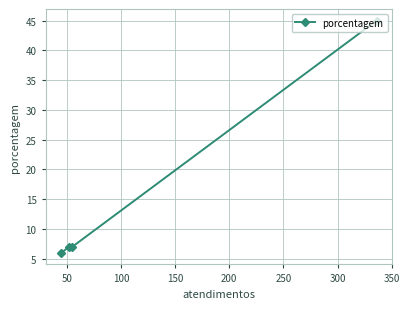

What is the value of the 2nd point from the left?

7